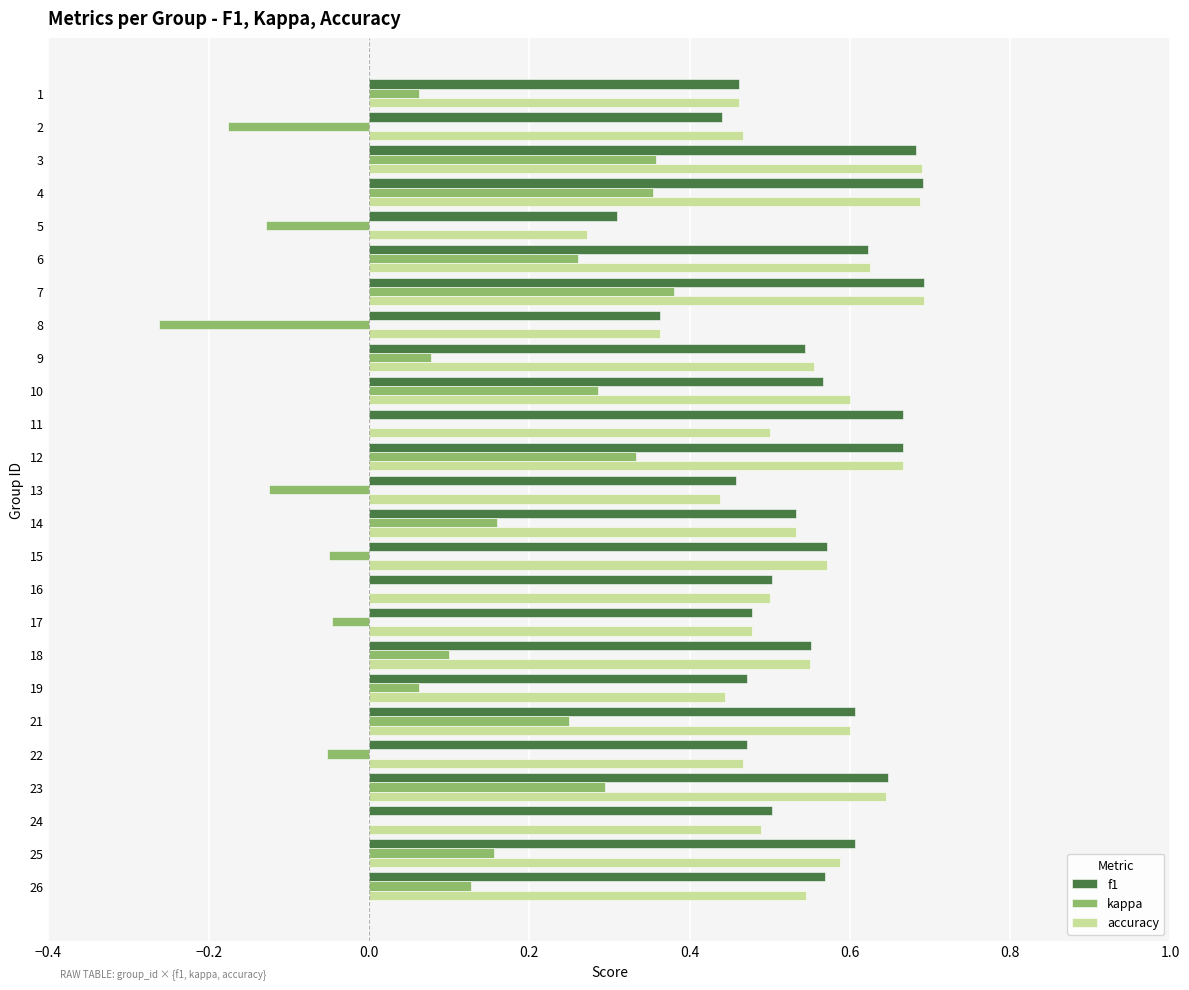

Which series has the largest range (max minus min)?

kappa